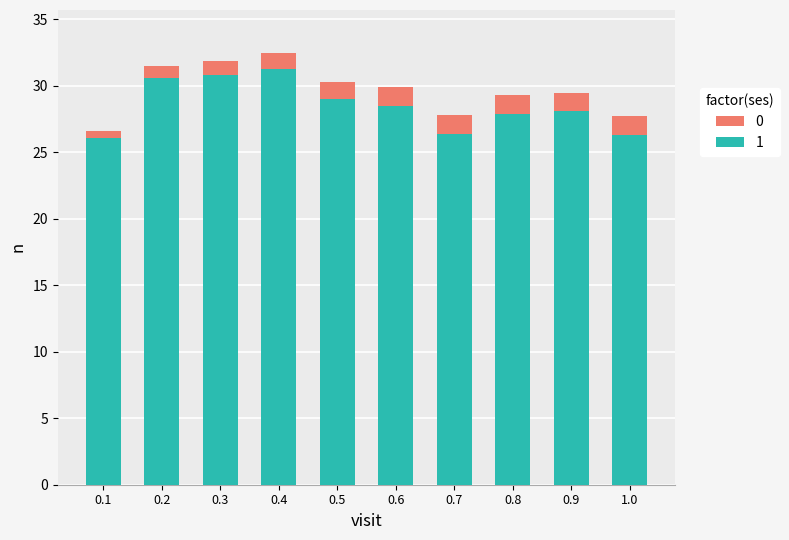

What is the maximum value for 1?

31.3